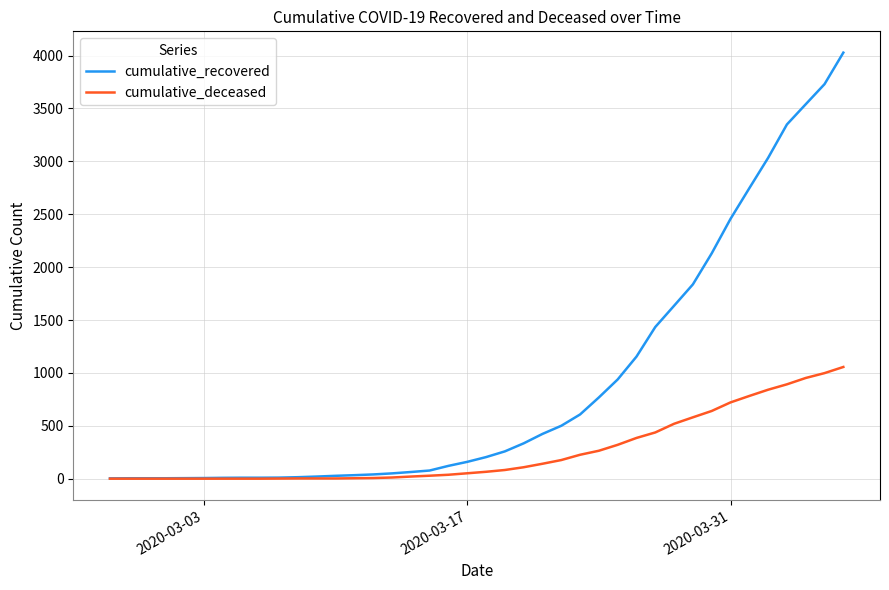

What is the sum of all cumulative_recovered values?

35770